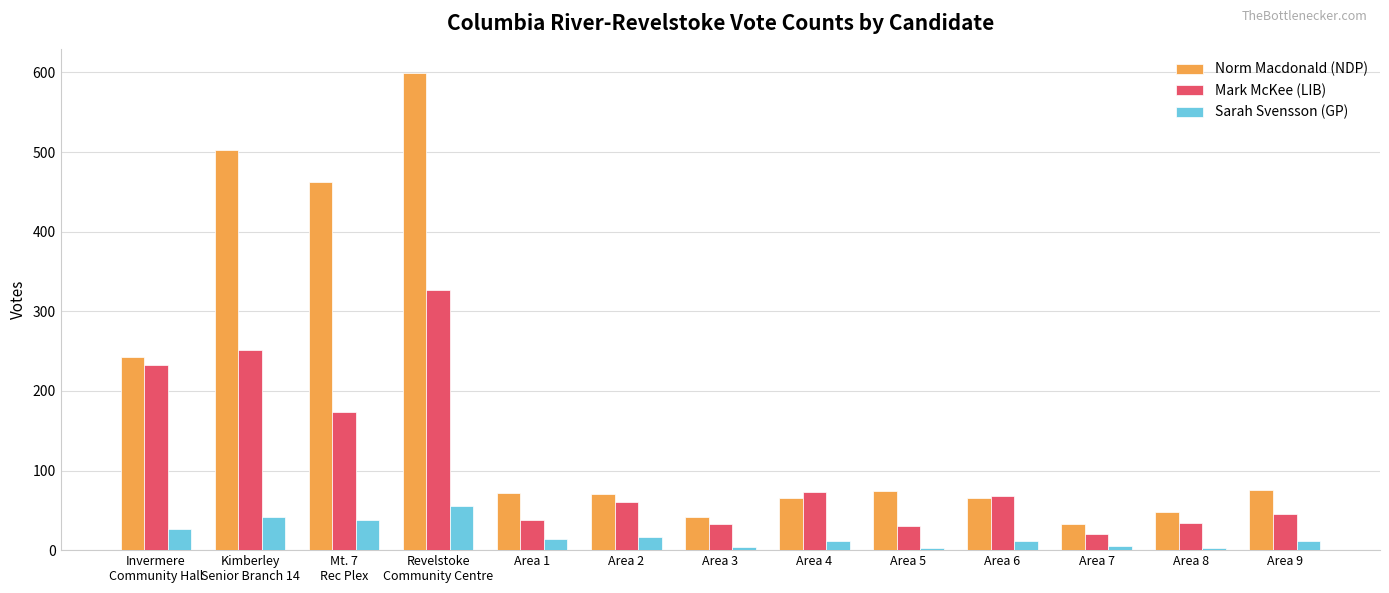

What position from the right is Area 6?

4